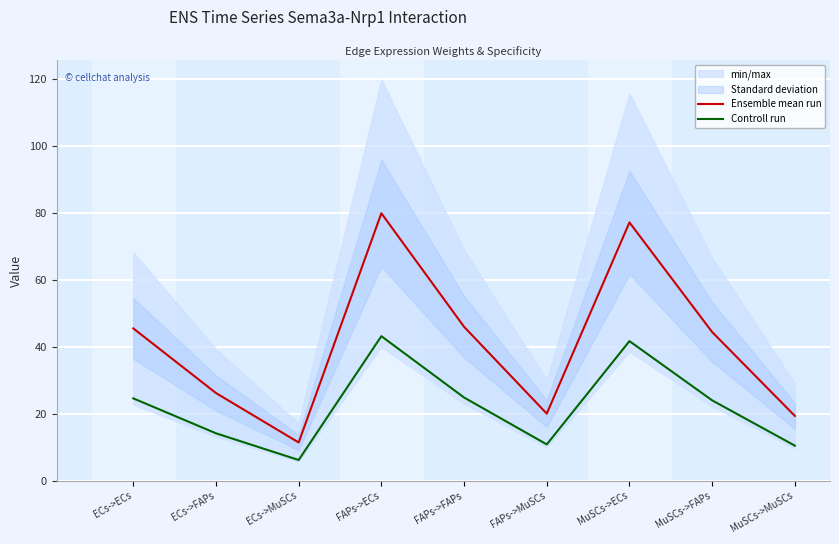

Which series has the largest total across all categories?

Ensemble mean run